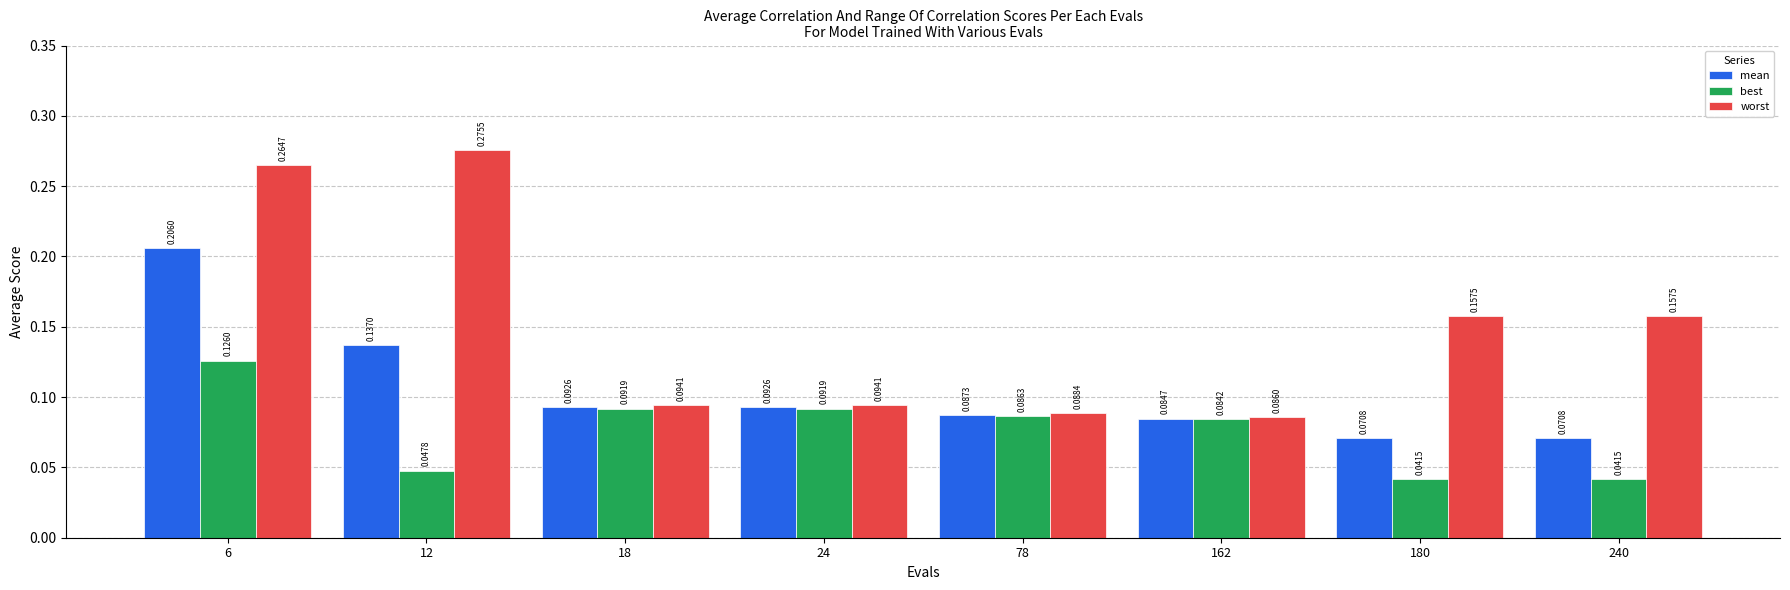

How many data points does each series have?

8